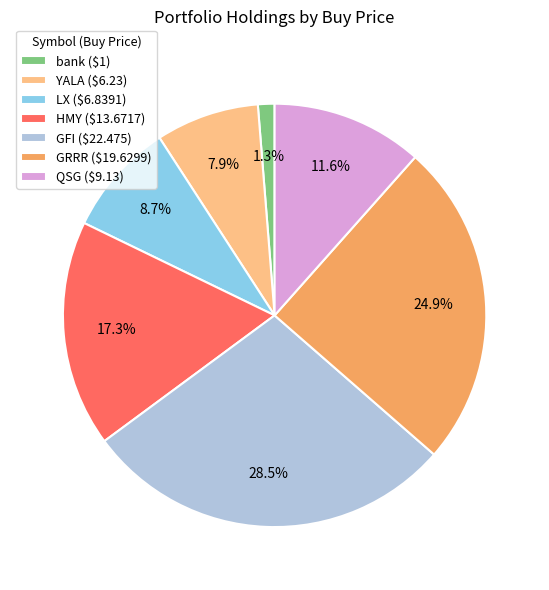

How many slices are in this pie chart?

7